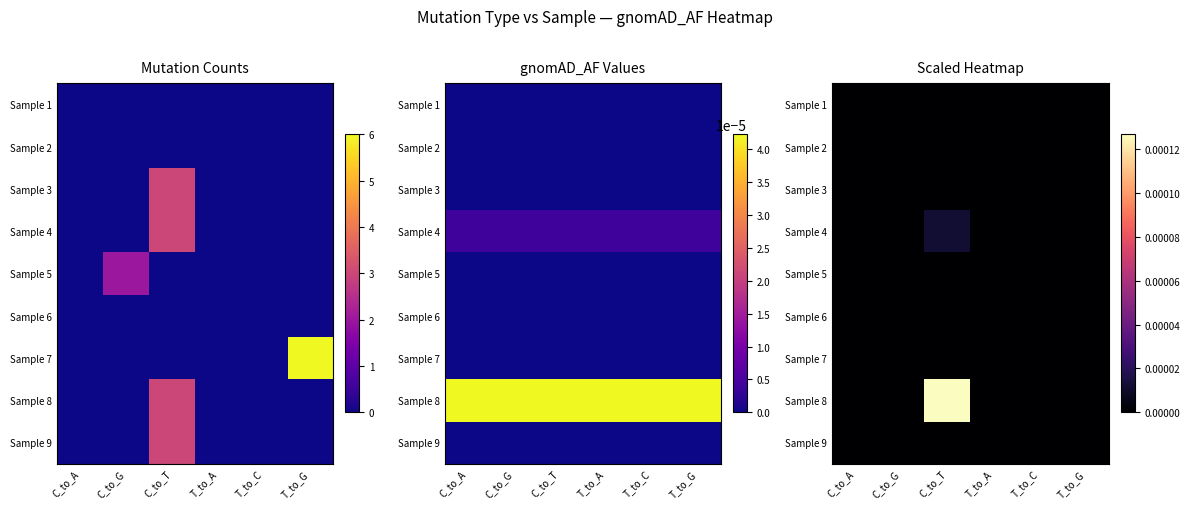

True or false: Sample 4 has a value of 0.0 at C_to_G.

True